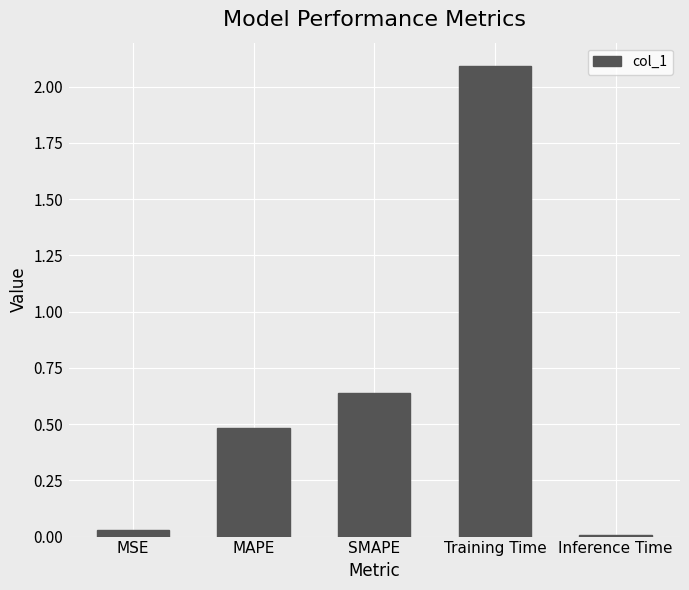

What is the difference between the maximum and minimum values?

2.1